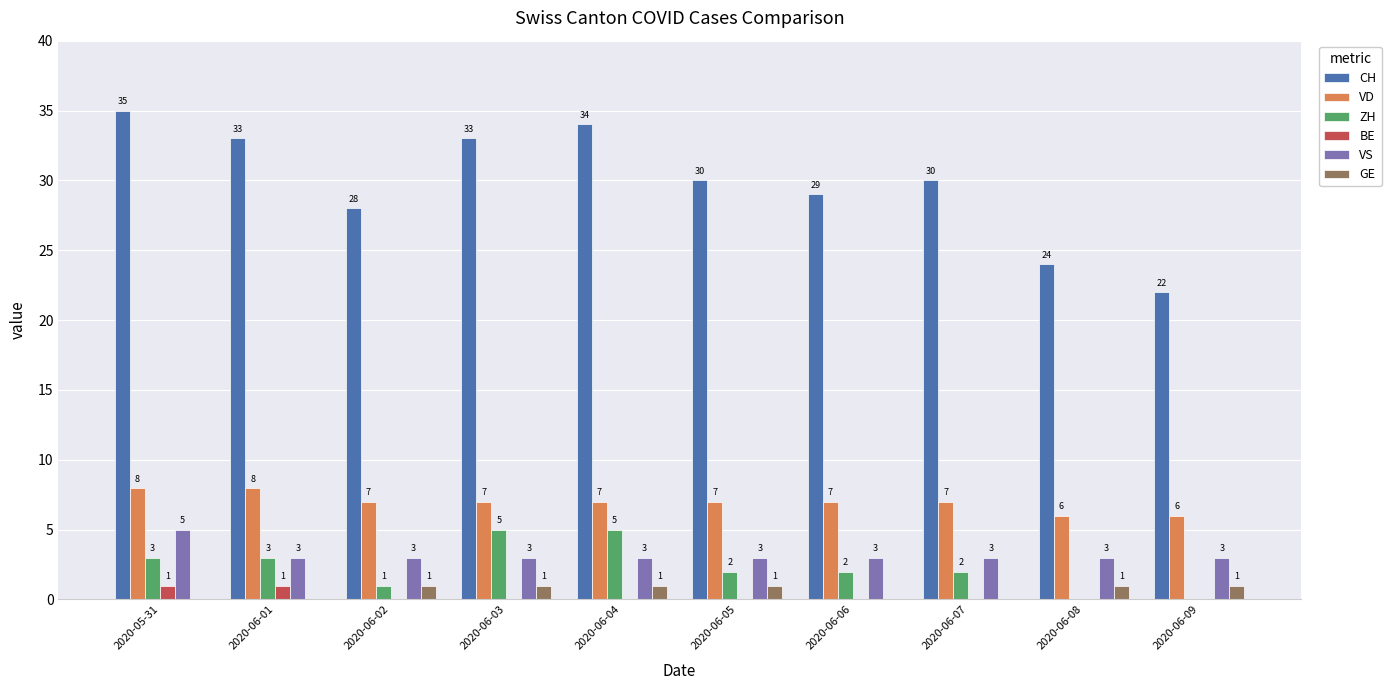

Is it true that VS equals 3 at 2020-06-03?

True